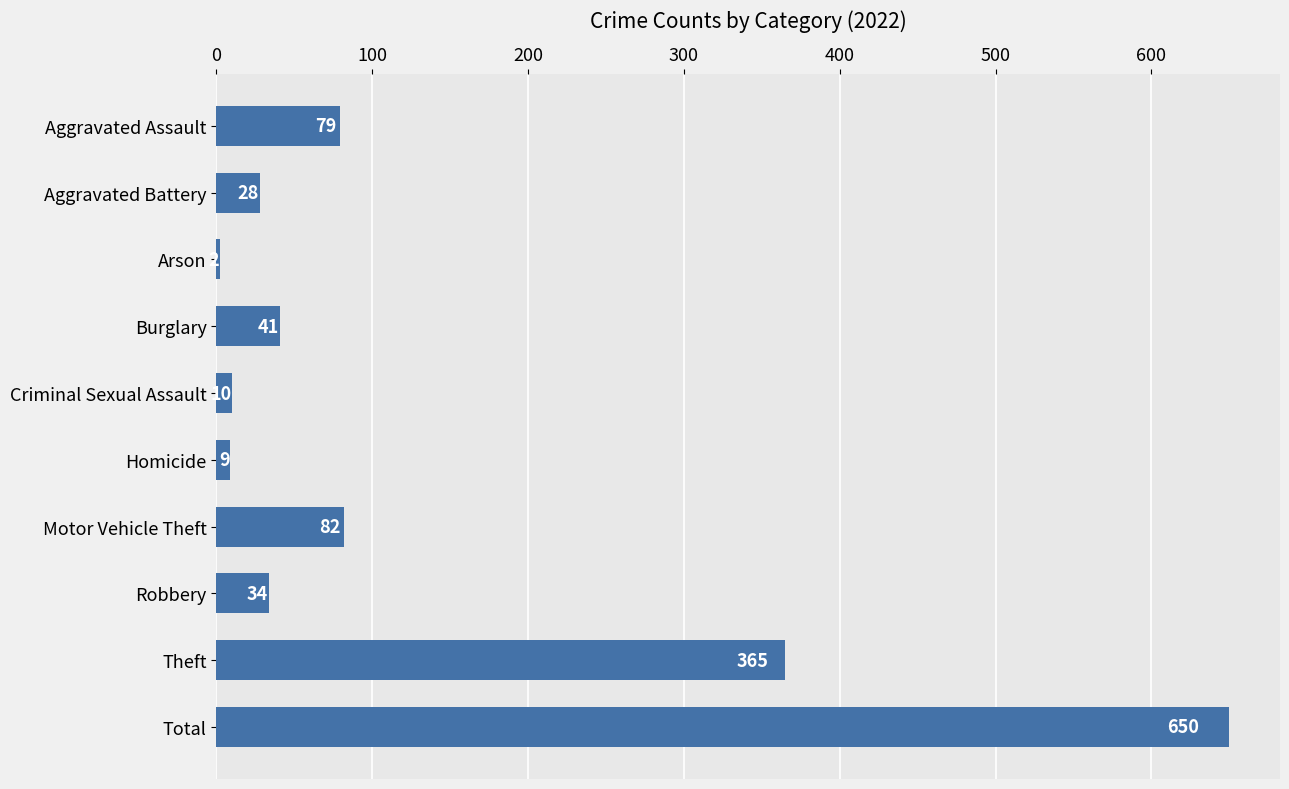

Reading top to bottom, extract all data points from this chart.

Aggravated Assault=79	Aggravated Battery=28	Arson=2	Burglary=41	Criminal Sexual Assault=10	Homicide=9	Motor Vehicle Theft=82	Robbery=34	Theft=365	Total=650